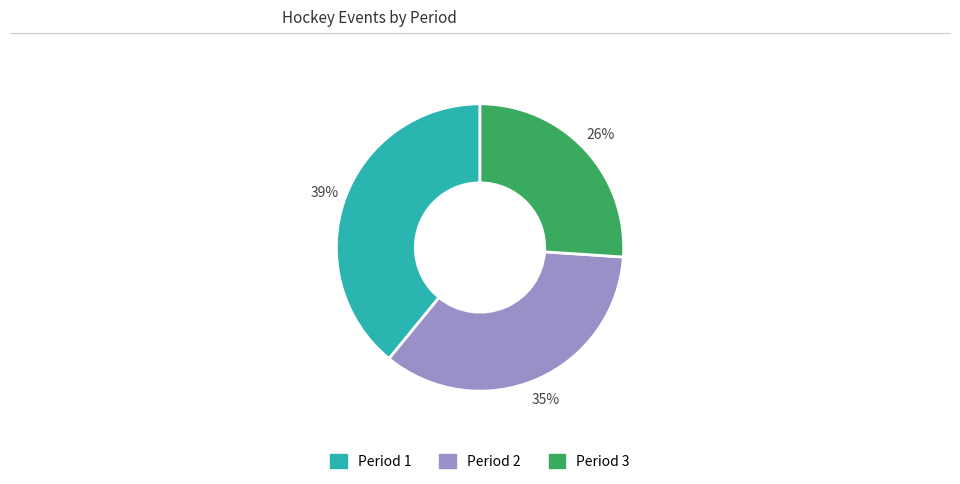

What percentage is the Period 1 slice, to the nearest percent?

39%